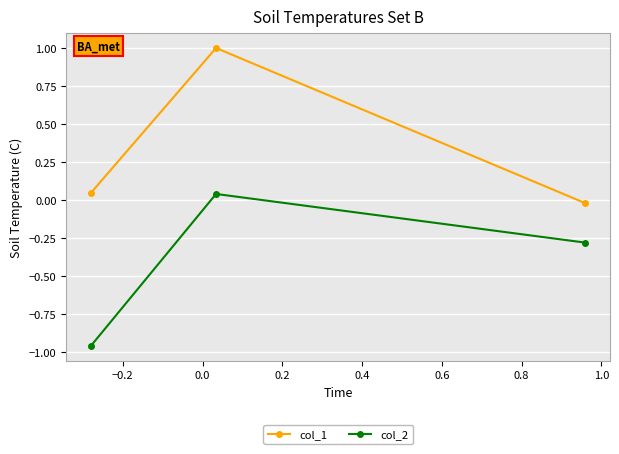

Rank the series by their maximum value, from highest to lowest.

col_1, col_2